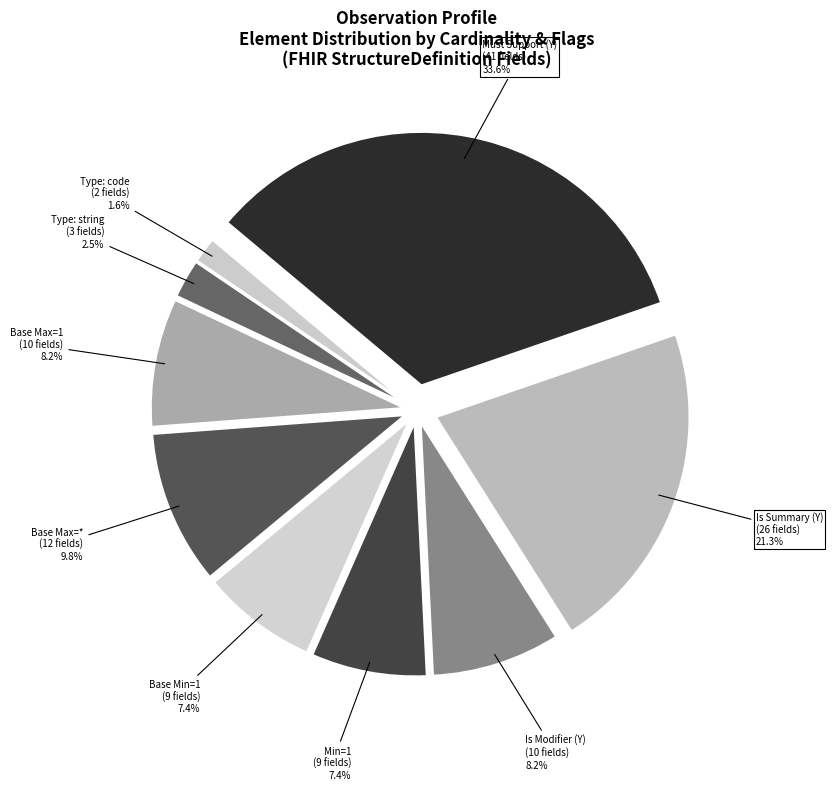

True or false: Base Min=0 (Max=1) accounts for 17% of the total.

False